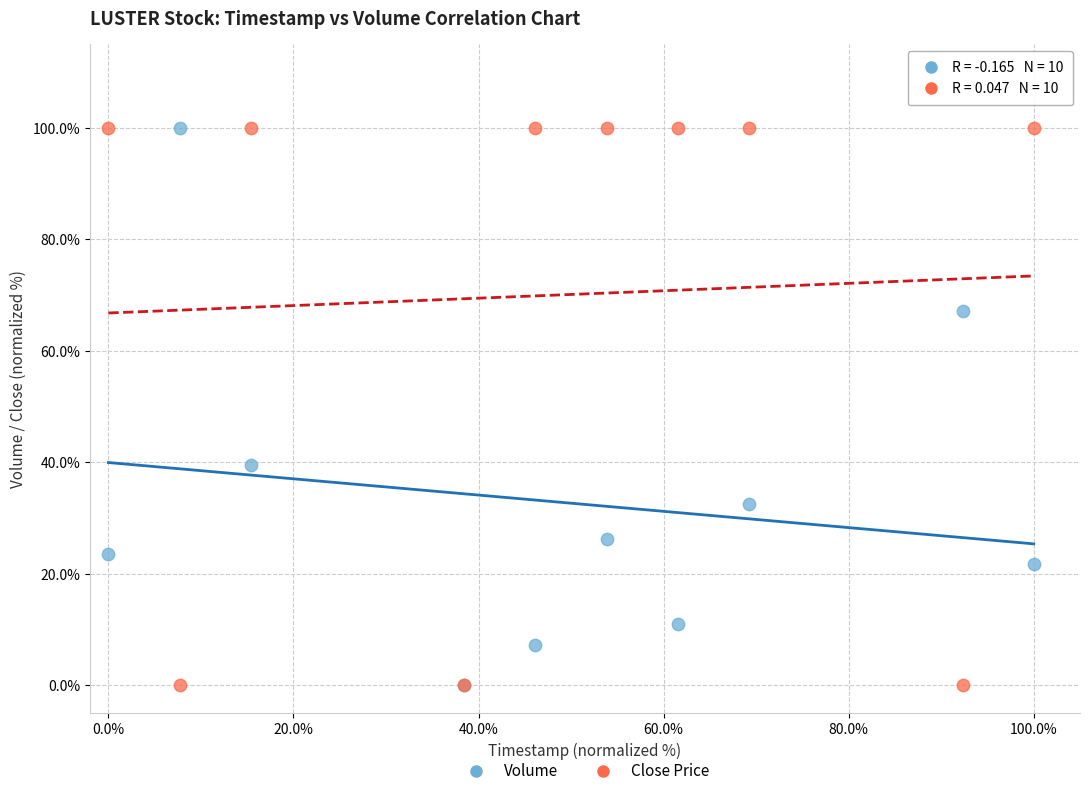

Across all series, what Y value is closest to 50?

39.6